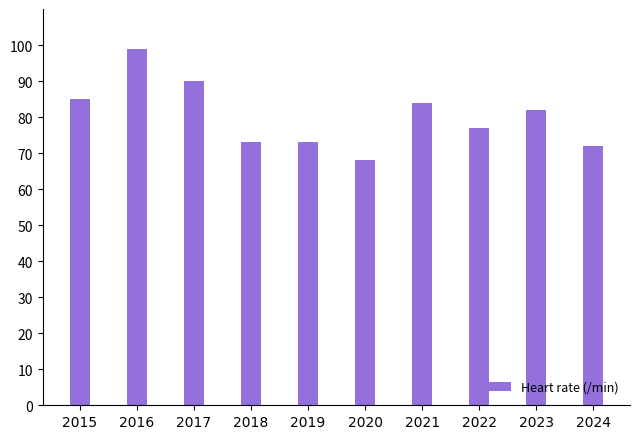

What is the greatest value displayed?

99